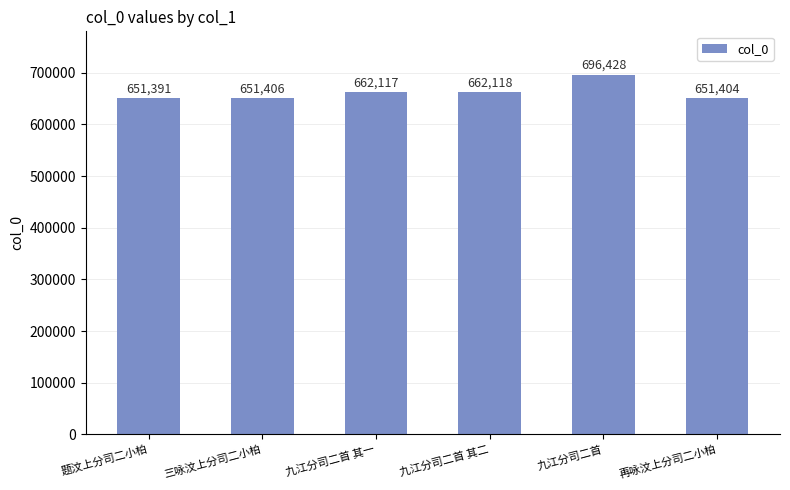

What is the maximum value shown in the chart?

696428